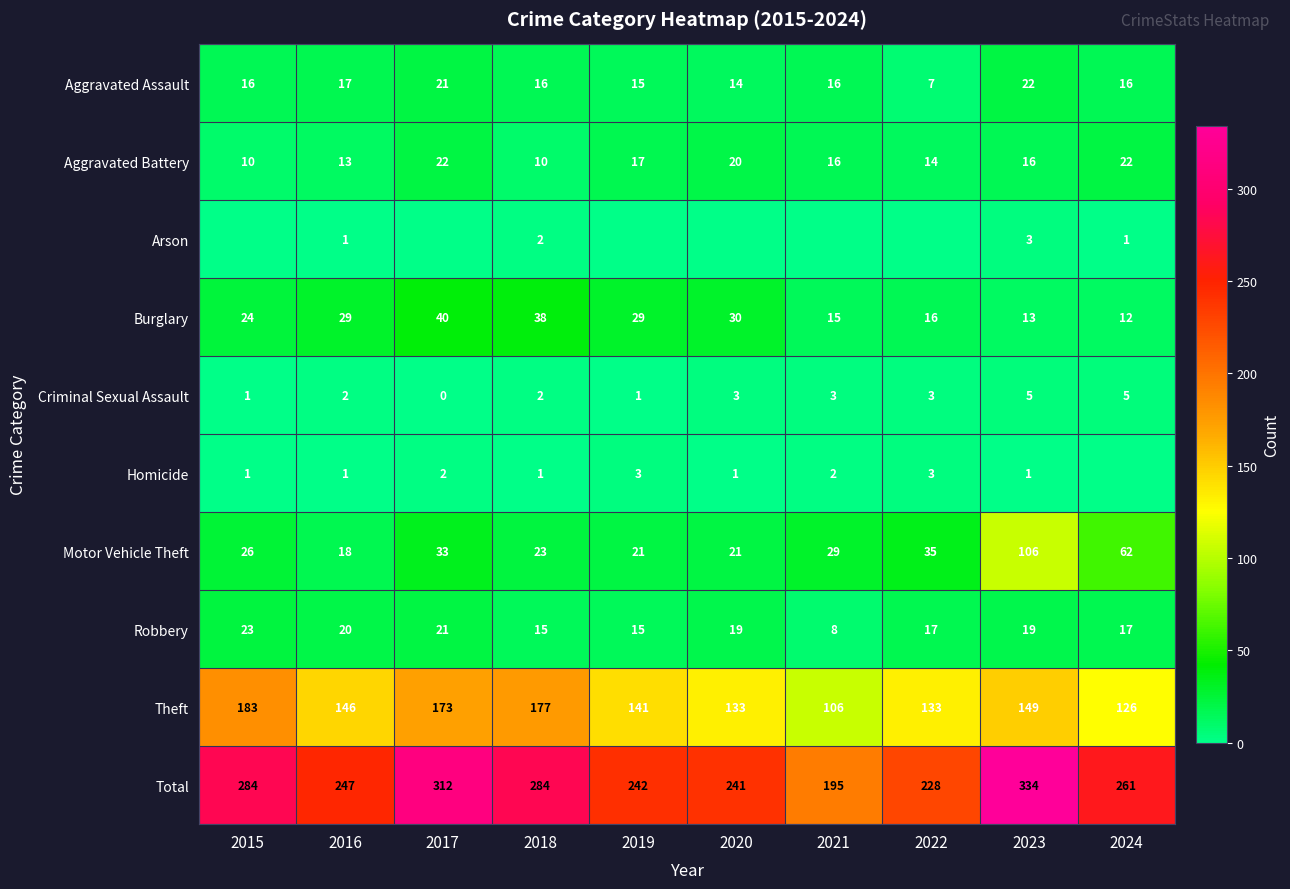

What is the average value of the Aggravated Assault series?

16